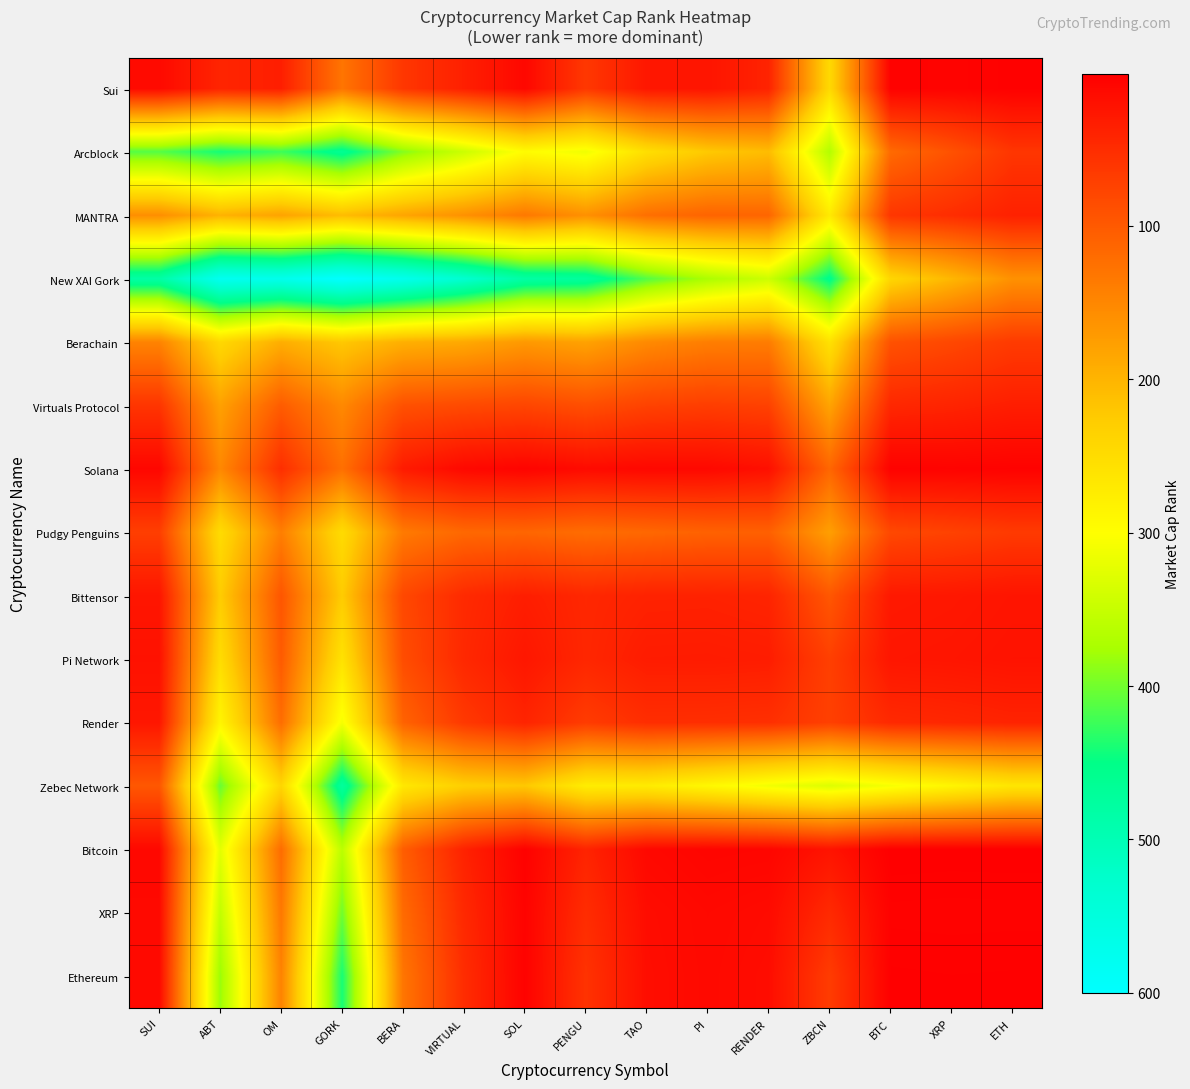

Reading right to left, what are all the values shown in this chart?

Sui: ETH=2.7	XRP=5.2	BTC=3.4	ZBCN=245.5	RENDER=40.3	PI=24.4	TAO=26.9	PENGU=63.4	SOL=10.2	VIRTUAL=36.3	BERA=61.5	GORK=130.4	OM=35.4	ABT=41.5	SUI=13.0
Arcblock: ETH=60.5	XRP=91.4	BTC=118.3	ZBCN=367.0	RENDER=208.8	PI=222.9	TAO=253.4	PENGU=313.0	SOL=296.0	VIRTUAL=345.5	BERA=391.8	GORK=462.2	OM=423.7	ABT=441.0	SUI=412.5
MANTRA: ETH=37.8	XRP=51.2	BTC=61.0	ZBCN=270.4	RENDER=113.3	PI=111.5	TAO=124.2	PENGU=161.0	SOL=134.3	VIRTUAL=161.4	BERA=182.9	GORK=208.9	OM=181.0	ABT=198.3	SUI=158.6
New XAI Gork: ETH=161.5	XRP=202.7	BTC=240.6	ZBCN=456.0	RENDER=345.2	PI=372.8	TAO=413.0	PENGU=472.3	SOL=481.2	VIRTUAL=531.1	BERA=573.0	GORK=600.0	OM=572.1	ABT=578.8	SUI=482.6
Berachain: ETH=66.3	XRP=80.4	BTC=91.5	ZBCN=258.0	RENDER=138.6	PI=140.7	TAO=153.4	PENGU=180.2	SOL=169.8	VIRTUAL=187.5	BERA=195.0	GORK=222.0	OM=193.1	ABT=244.2	SUI=146.5
Virtuals Protocol: ETH=34.4	XRP=40.9	BTC=44.7	ZBCN=181.8	RENDER=73.3	PI=69.4	TAO=74.2	PENGU=88.1	SOL=77.9	VIRTUAL=83.0	BERA=90.5	GORK=151.9	OM=102.6	ABT=178.5	SUI=59.7
Solana: ETH=3.9	XRP=5.1	BTC=4.0	ZBCN=114.0	RENDER=18.8	PI=11.2	TAO=10.4	PENGU=13.7	SOL=6.0	VIRTUAL=11.1	BERA=31.2	GORK=124.8	OM=52.7	ABT=151.0	SUI=8.8
Pudgy Penguins: ETH=65.5	XRP=74.2	BTC=81.0	ZBCN=176.7	RENDER=107.6	PI=109.1	TAO=115.5	PENGU=121.0	SOL=113.3	VIRTUAL=115.9	BERA=135.8	GORK=248.7	OM=141.0	ABT=249.0	SUI=70.6
Bittensor: ETH=24.2	XRP=27.3	BTC=28.9	ZBCN=97.2	RENDER=41.0	PI=38.5	TAO=39.0	PENGU=44.5	SOL=34.6	VIRTUAL=47.8	BERA=80.6	GORK=226.0	OM=95.8	ABT=226.6	SUI=25.1
Pi Network: ETH=22.0	XRP=24.5	BTC=25.8	ZBCN=71.7	RENDER=33.5	PI=32.0	TAO=32.5	PENGU=43.9	SOL=26.8	VIRTUAL=45.6	BERA=86.3	GORK=259.2	OM=101.5	ABT=250.1	SUI=20.6
Render: ETH=40.1	XRP=44.0	BTC=46.9	ZBCN=72.4	RENDER=54.0	PI=52.5	TAO=52.0	PENGU=67.4	SOL=41.2	VIRTUAL=63.7	BERA=110.4	GORK=308.8	OM=121.7	ABT=286.2	SUI=26.7
Zebec Network: ETH=264.4	XRP=286.5	BTC=308.1	ZBCN=330.0	RENDER=311.6	PI=290.3	TAO=271.8	PENGU=274.3	SOL=222.0	VIRTUAL=231.2	BERA=267.0	GORK=474.0	OM=240.6	ABT=404.0	SUI=97.5
Bitcoin: ETH=1.1	XRP=1.2	BTC=1.0	ZBCN=22.9	RENDER=8.1	PI=7.2	TAO=11.1	PENGU=41.0	SOL=3.0	VIRTUAL=39.3	BERA=104.5	GORK=360.4	OM=121.0	ABT=323.7	SUI=10.6
XRP: ETH=3.9	XRP=4.0	BTC=3.8	ZBCN=47.5	RENDER=14.0	PI=11.5	TAO=15.7	PENGU=50.8	SOL=4.9	VIRTUAL=46.1	BERA=118.6	GORK=401.3	OM=133.8	ABT=353.6	SUI=11.8
Ethereum: ETH=2.0	XRP=2.1	BTC=1.9	ZBCN=67.6	RENDER=15.9	PI=12.0	TAO=16.8	PENGU=57.5	SOL=4.1	VIRTUAL=50.6	BERA=130.7	GORK=440.5	OM=145.2	ABT=382.5	SUI=12.3